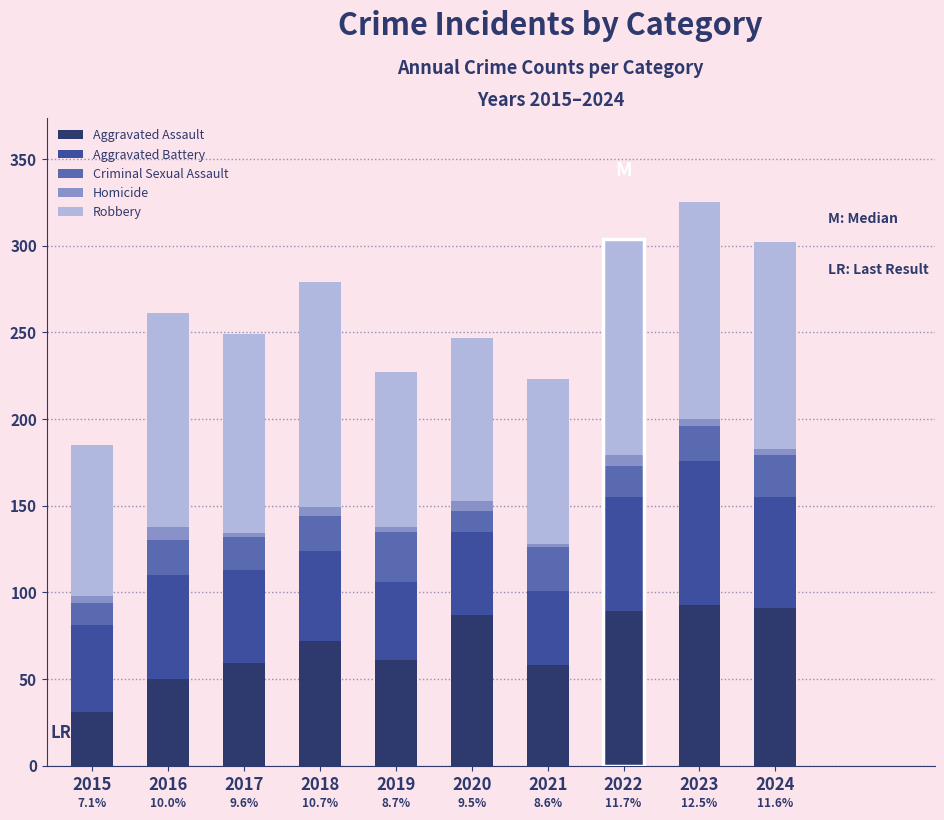

At which label is Homicide closest to 5?

2018